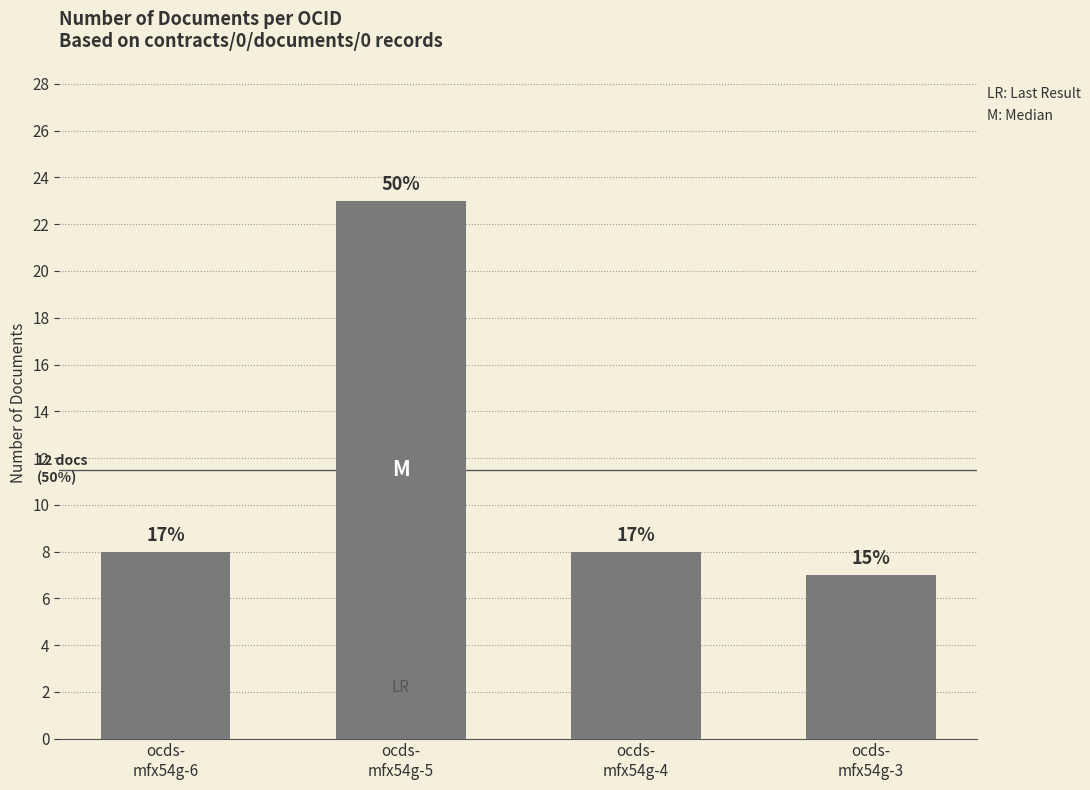

Which category has the highest value across all series?

ocds-
mfx54g-5